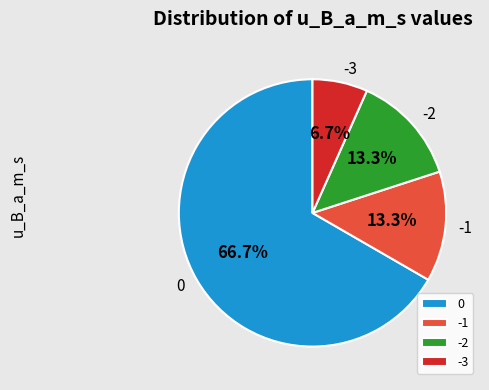

Do -2 and -3 together represent more than half of the pie?

No